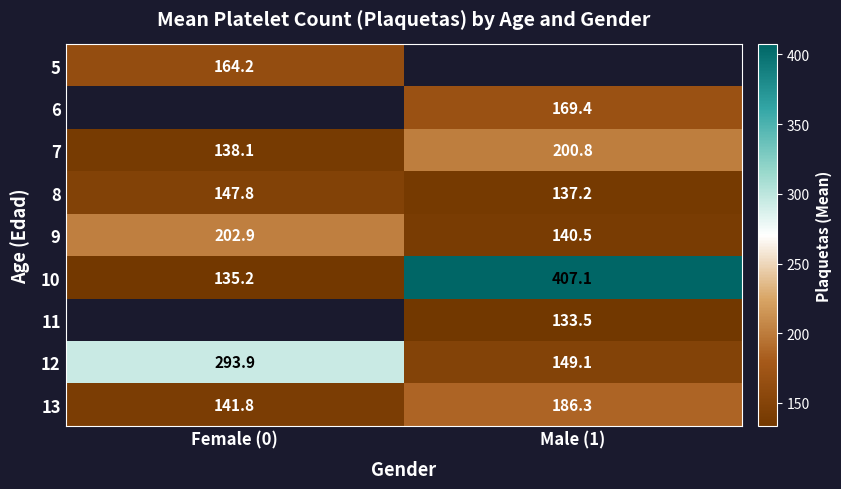

Is the value of 5 at Female (0) greater than the value of 13 at Female (0)?

Yes